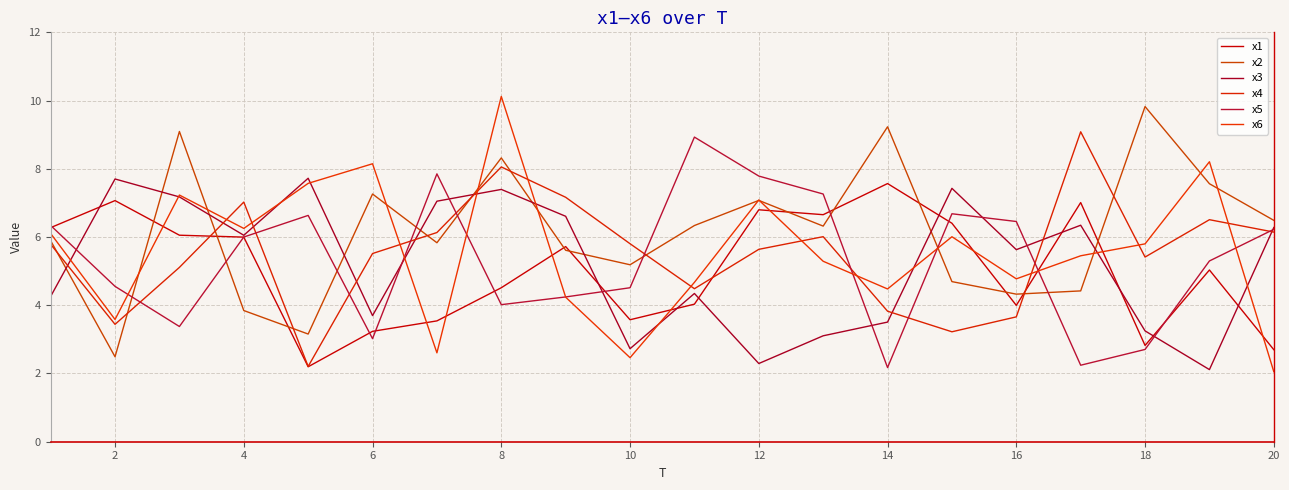

Reading left to right, list all the values displayed in this chart.

x1: 6.3	7.1	6.1	6.0	2.2	3.2	3.5	4.5	5.7	3.6	4.0	6.8	6.7	7.6	6.4	4.0	7.0	2.8	5.0	2.7
x2: 5.9	2.5	9.1	3.8	3.2	7.3	5.8	8.3	5.6	5.2	6.3	7.1	6.3	9.2	4.7	4.3	4.4	9.8	7.6	6.5
x3: 4.3	7.7	7.2	6.1	7.7	3.7	7.1	7.4	6.6	2.7	4.3	2.3	3.1	3.5	7.4	5.6	6.3	3.2	2.1	6.3
x4: 5.8	3.4	5.1	7.0	2.2	5.5	6.1	8.1	7.2	5.8	4.5	5.6	6.0	3.8	3.2	3.7	9.1	5.4	6.5	6.1
x5: 6.3	4.6	3.4	6.0	6.6	3.0	7.9	4.0	4.2	4.5	8.9	7.8	7.3	2.2	6.7	6.5	2.2	2.7	5.3	6.2
x6: 6.1	3.6	7.2	6.3	7.6	8.1	2.6	10.1	4.2	2.5	4.7	7.1	5.3	4.5	6.0	4.8	5.5	5.8	8.2	2.1